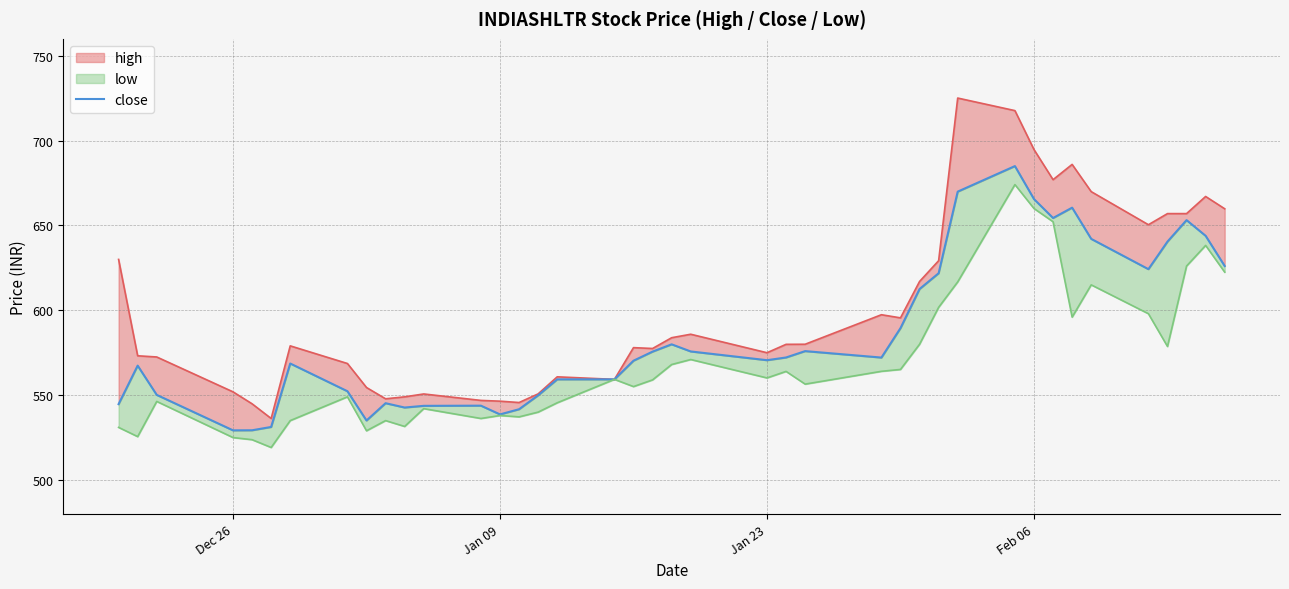

Reading left to right, list all the values displayed in this chart.

544.7	567.4	550.2	529.2	529.3	531.2	568.7	552.3	535.0	545.2	542.7	543.7	543.8	538.7	541.7	549.9	559.3	559.3	570.3	575.7	580.0	575.8	570.6	572.2	576.0	572.2	589.5	612.5	621.8	670.0	685.0	665.5	654.4	660.5	642.1	624.2	640.5	653.2	643.9	626.1